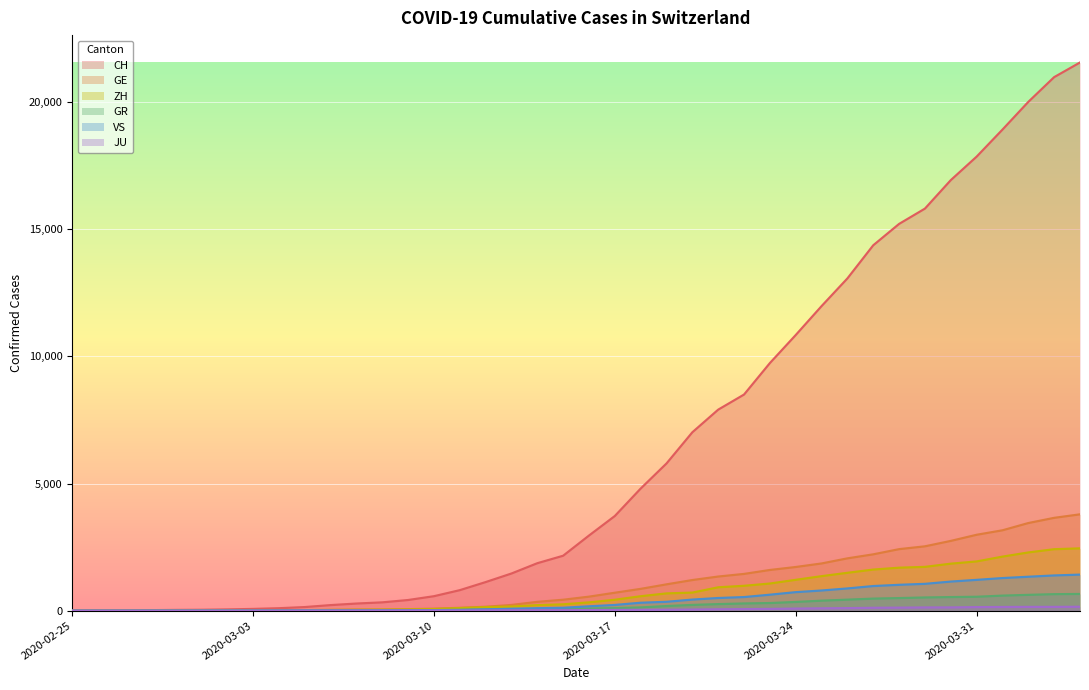

How many lines are shown in the chart?

6